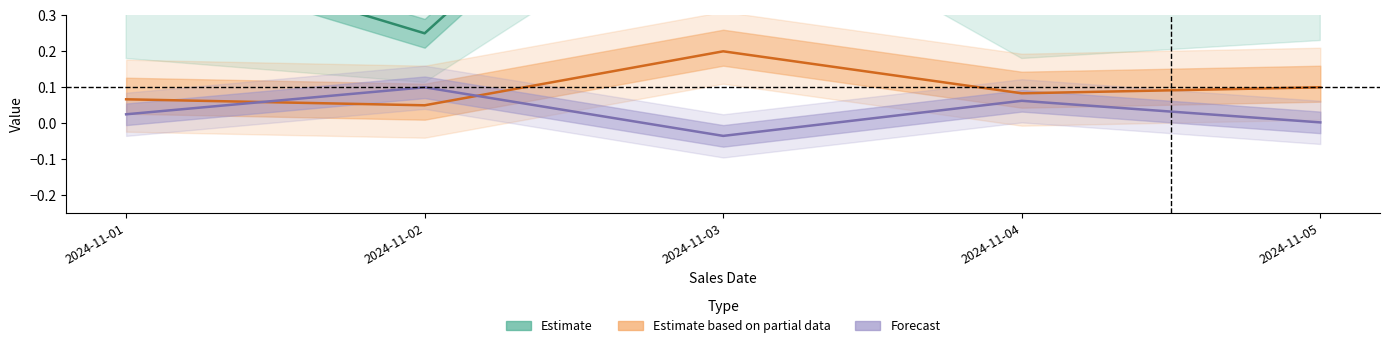

How many values in the Forecast series are below 0?

1